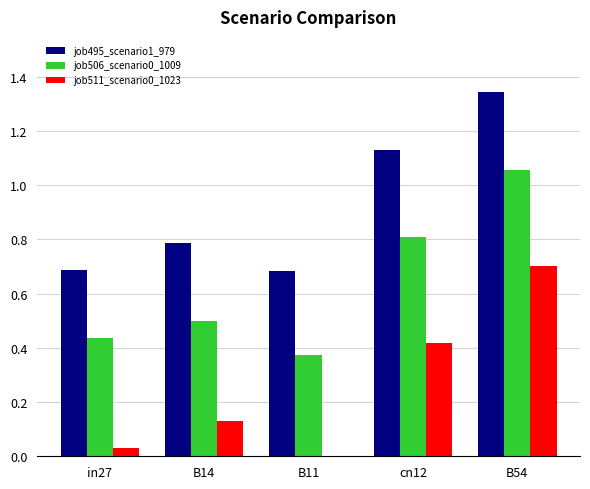

What is the spread (max minus min) of values at B54?

0.6